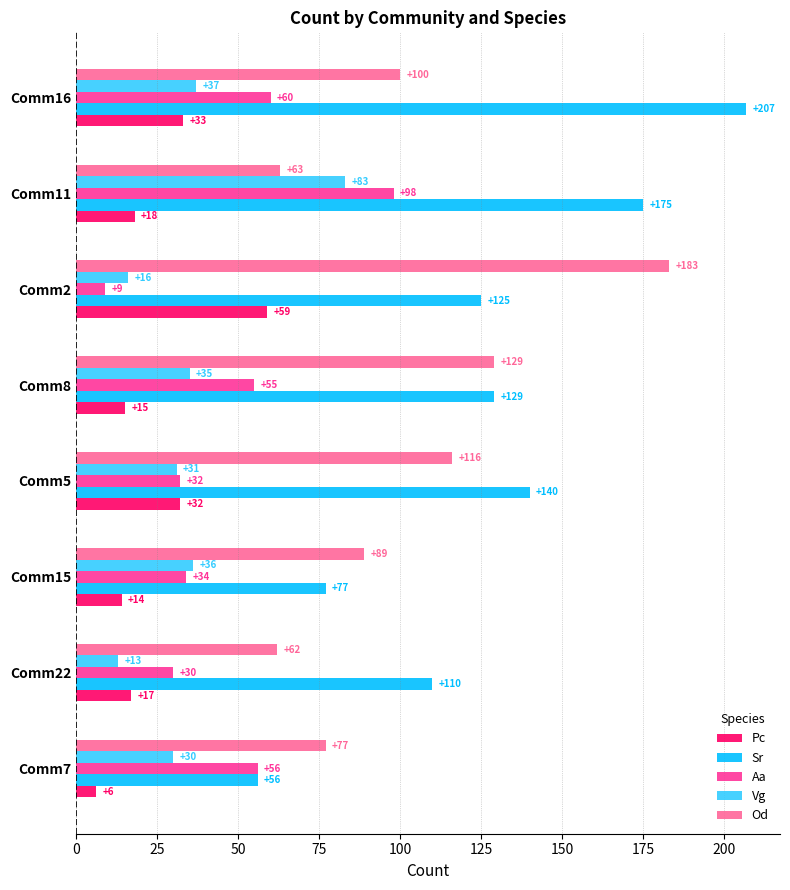

What is the total value across all series at Comm16?

437